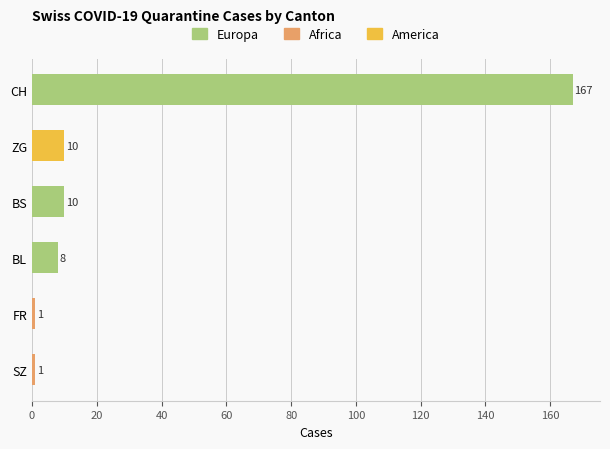

Is it true that the value at FR is 1?

True